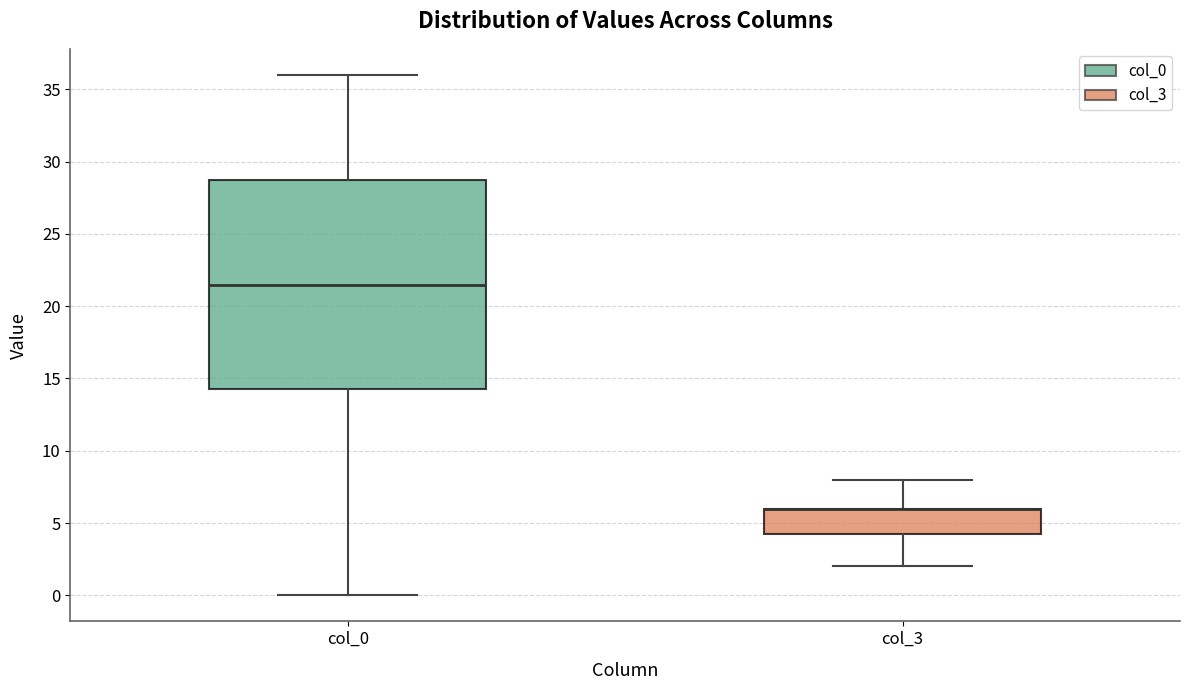

Reading left to right, transcribe this box plot: for each box, give where its median line is, the range the box spans, and where its two whiskers end, as read against the y-axis. The values are not printed on the chart, so give them approximately, as read against the axis.

col_0: median 21.5, box 14.5 to 29.0, whiskers 0.0 to 36.0
col_3: median 6.0 (drawn on the box's upper edge), box 4.5 to 6.0, whiskers 2.0 to 8.0